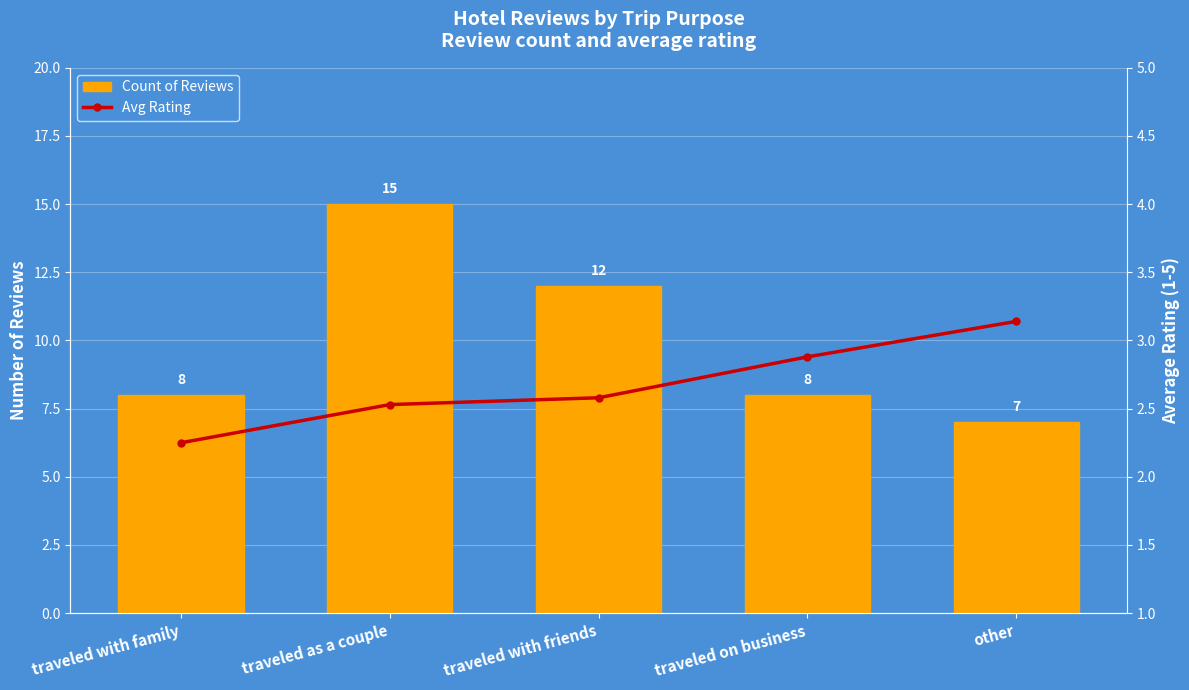

Rank the categories by Avg Rating value from lowest to highest.

 traveled with family,  traveled as a couple,  traveled with friends,  traveled on business, other